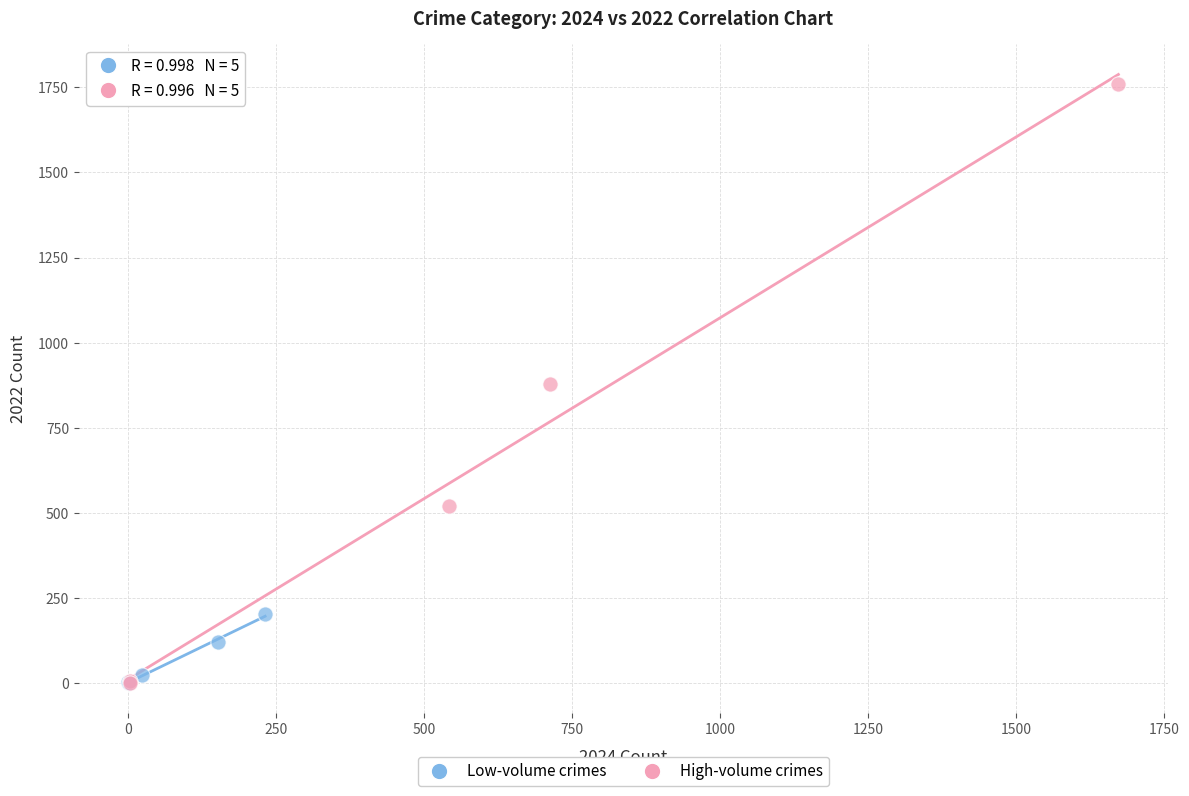

Which series has the widest spread of Y values?

High-volume crimes